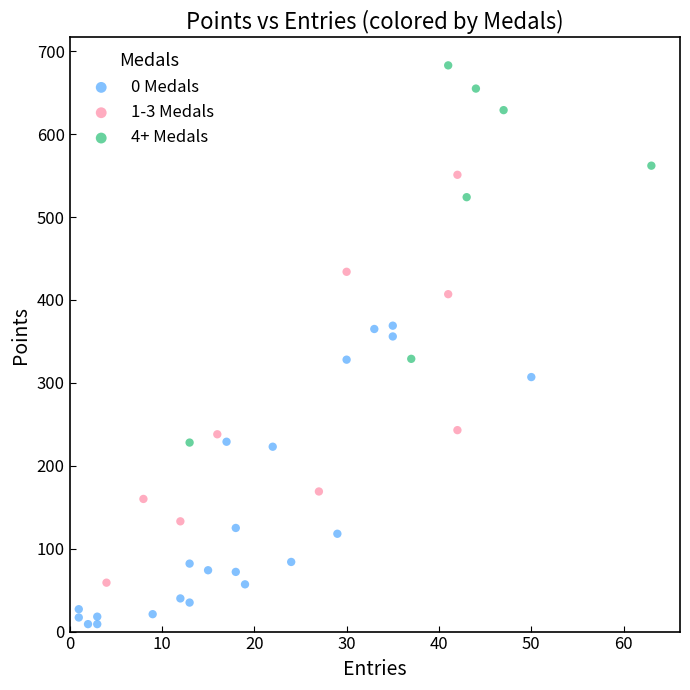

Which series reaches the minimum Y coordinate?

0 Medals